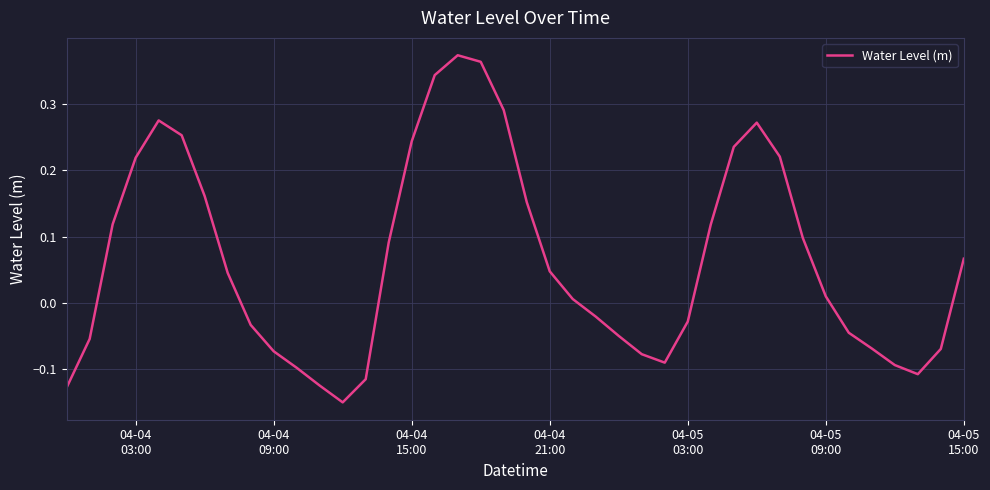

What is the difference between the maximum and minimum values?

0.5